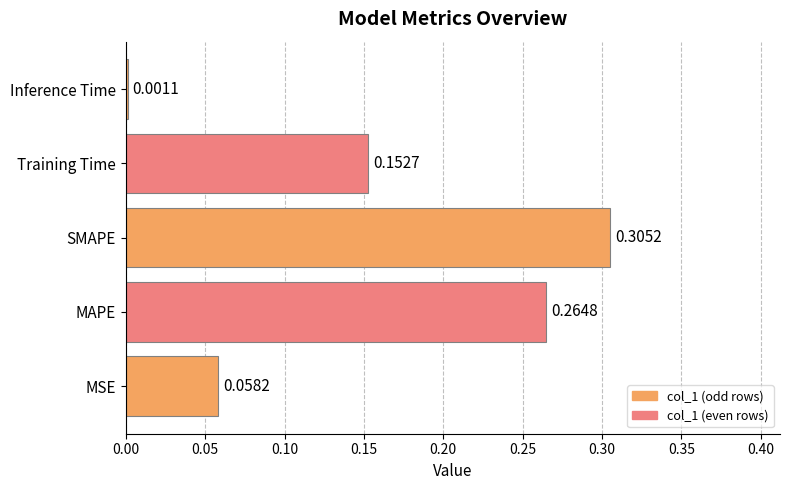

How many distinct data groups are displayed?

1